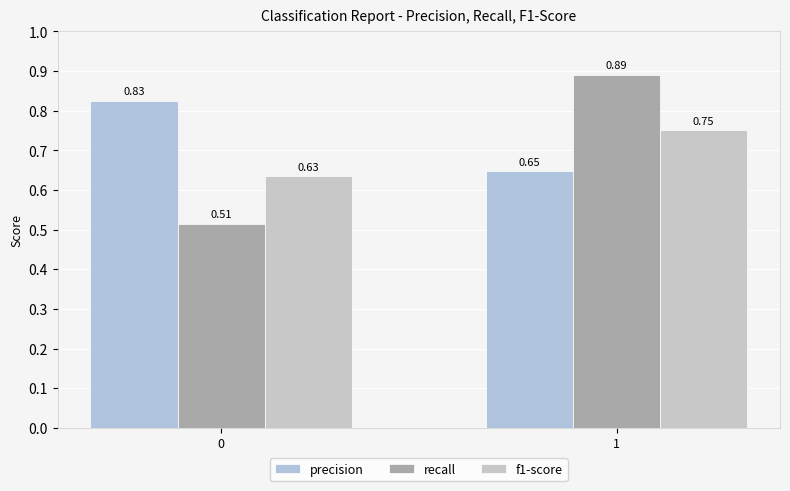

The value of recall at 1 is 0.2. True or false?

False